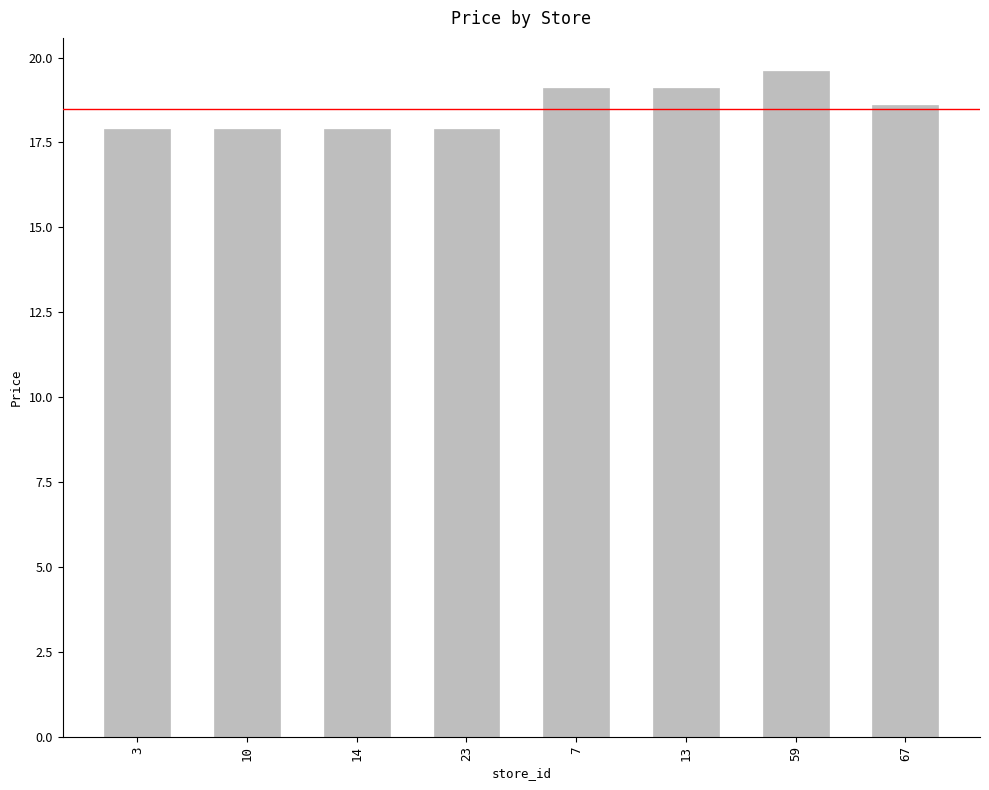

Which category has the highest value across all series?

59